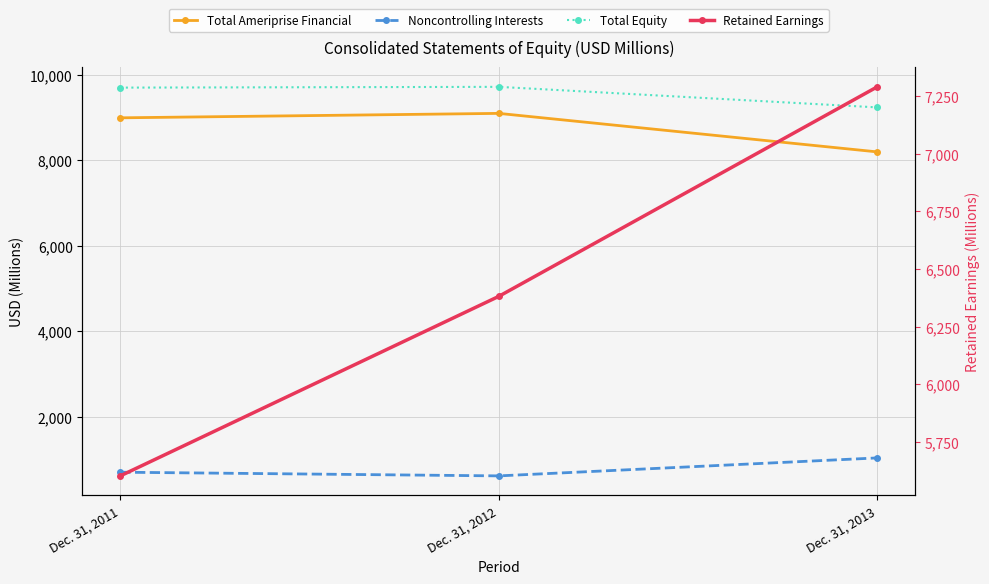

What is the sum of the Retained Earnings values at Dec. 31, 2013 and Dec. 31, 2011?

12892